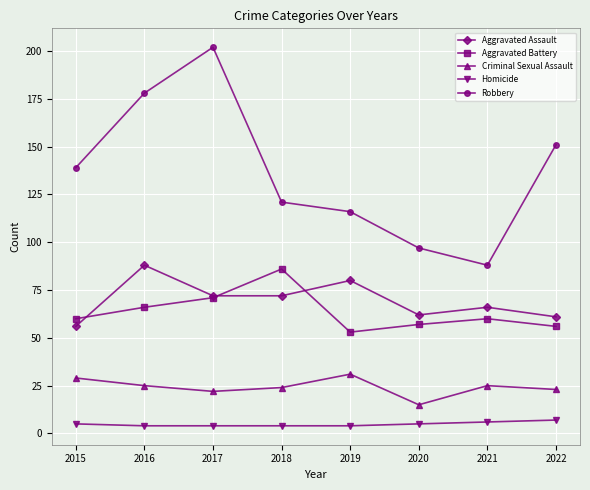

List the series in order of their peak value, lowest first.

Homicide, Criminal Sexual Assault, Aggravated Battery, Aggravated Assault, Robbery